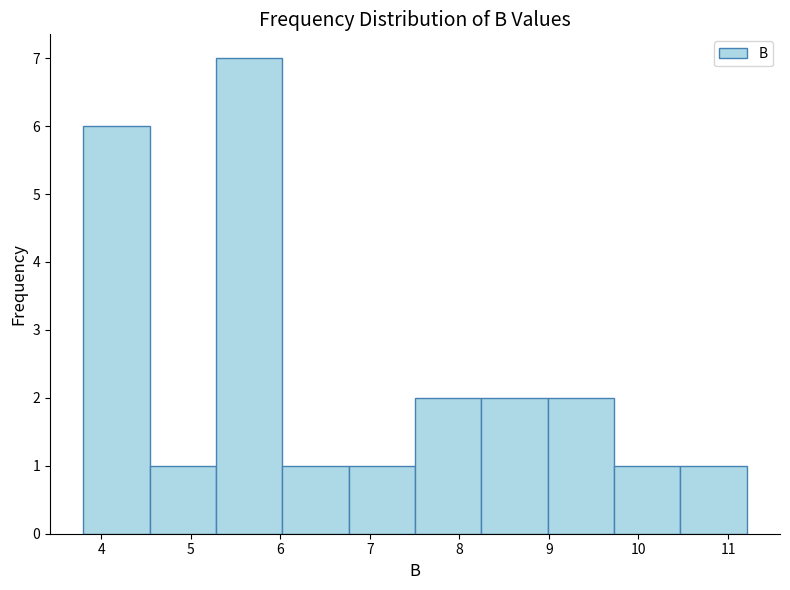

Reading left to right, transcribe this chart: for each bar, give the range it covers on the x-axis and its height. Neither the bar edges nor the heights are printed on the chart, so give them approximately, as read against the axes.

3.8 to 4.5: 6
4.5 to 5.3: 1
5.3 to 6.0: 7
6.0 to 6.8: 1
6.8 to 7.5: 1
7.5 to 8.2: 2
8.2 to 9.0: 2
9.0 to 9.7: 2
9.7 to 10.5: 1
10.5 to 11.2: 1